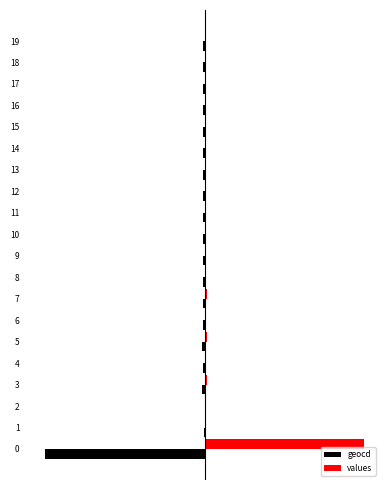

Reading left to right, extract all data points from this chart.

geocd: -100.0	-0.3	0.0	-1.7	-1.2	-1.3	-1.1	-1.3	-1.0	-0.9	-1.1	-0.9	-0.7	-0.9	-0.8	-0.9	-0.8	-0.9	-0.8	-1.1
values: 100.0	0.3	0.0	1.7	1.2	1.3	1.1	1.3	1.0	0.9	1.1	0.9	0.7	0.9	0.8	0.9	0.8	0.9	0.8	1.1